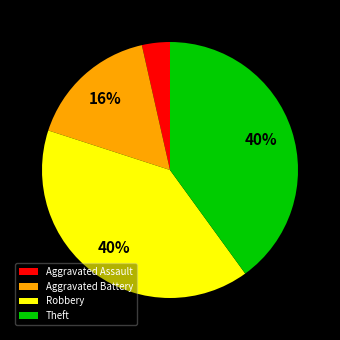

To the nearest percent, what is the combined percentage of Theft and Robbery?

80%